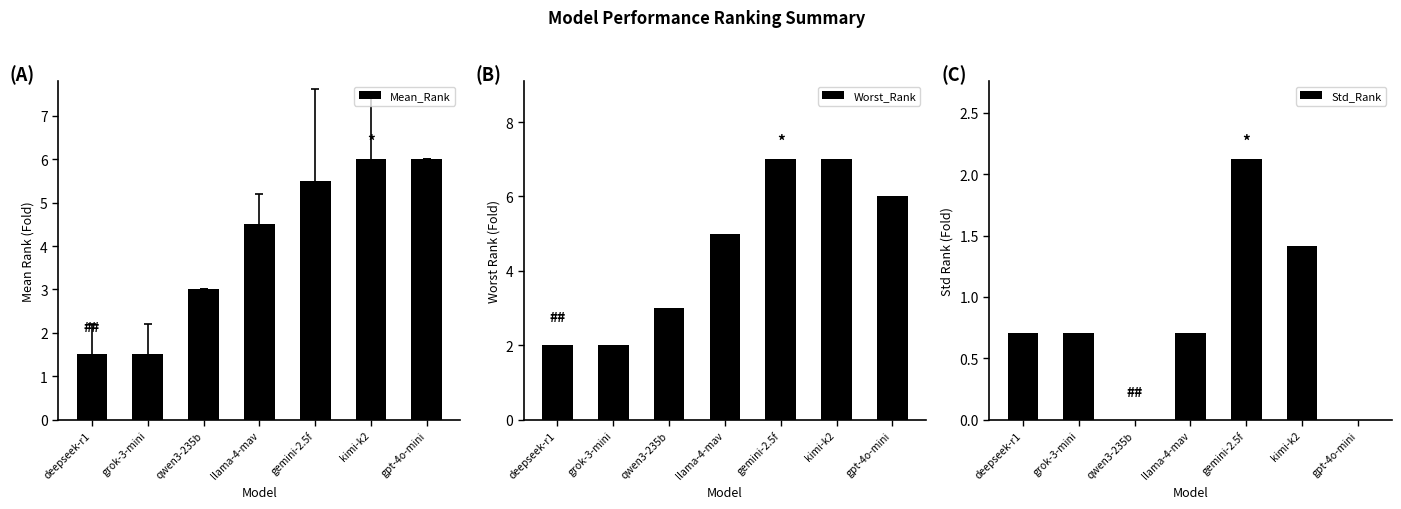

Is the value of Mean_Rank at qwen3-235b greater than the value of Worst_Rank at gpt-4o-mini?

No